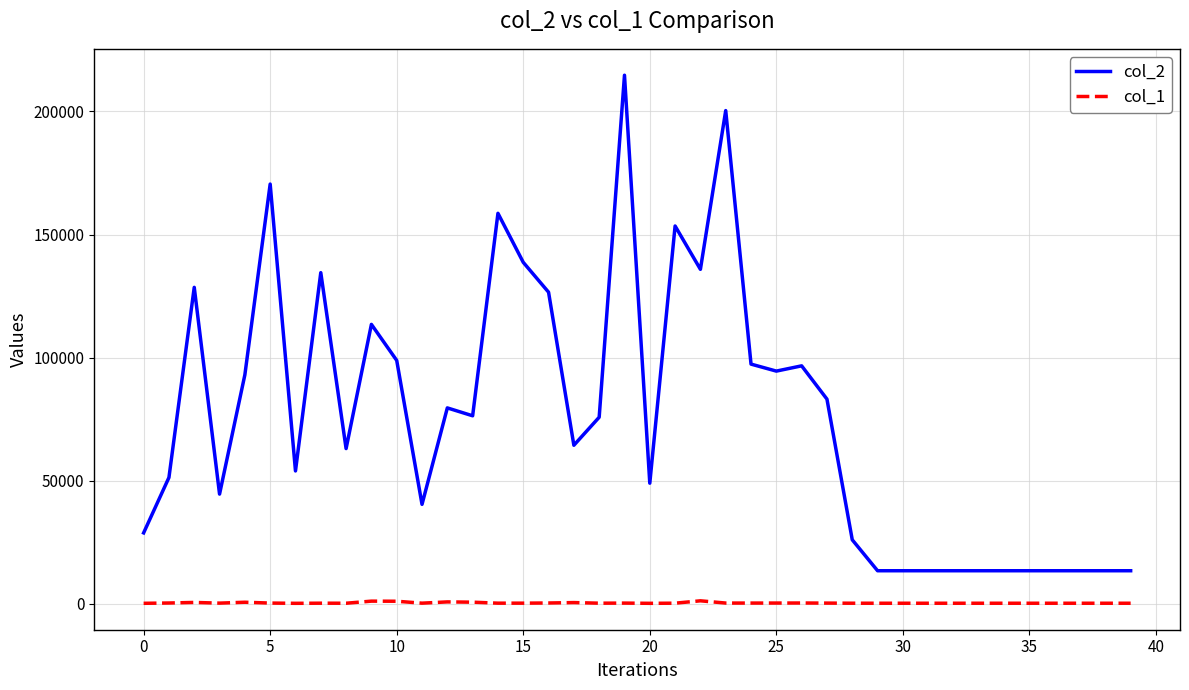

True or false: col_1 and col_2 cross at least once.

False